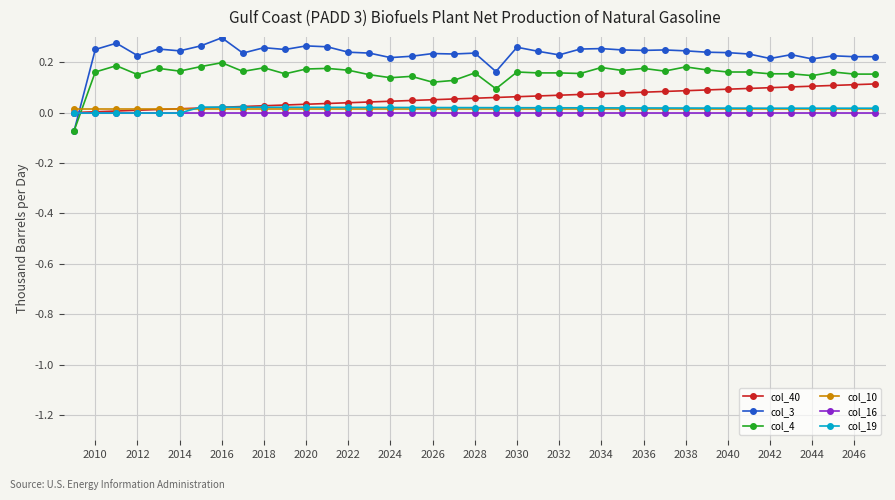

At how many categories does at least one series exceed 0?

39